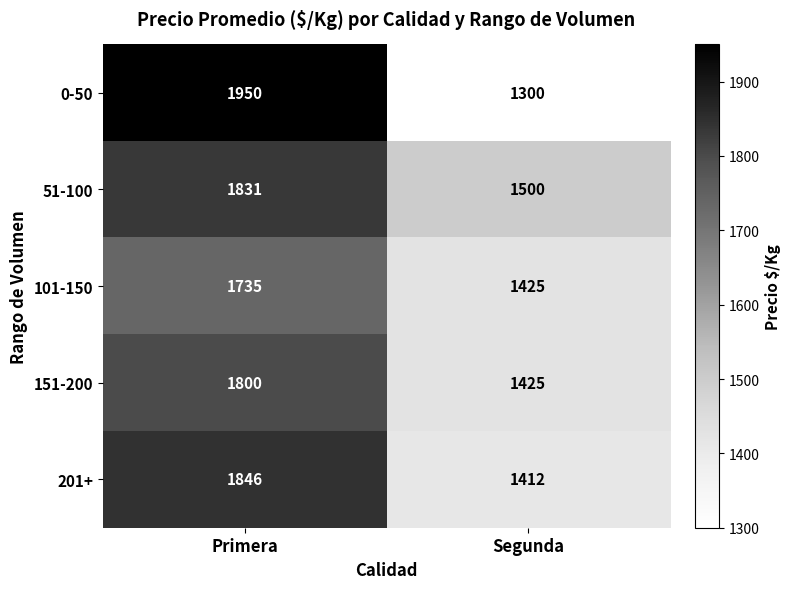

Is the value of 201+ at Primera greater than the value of 101-150 at Primera?

Yes